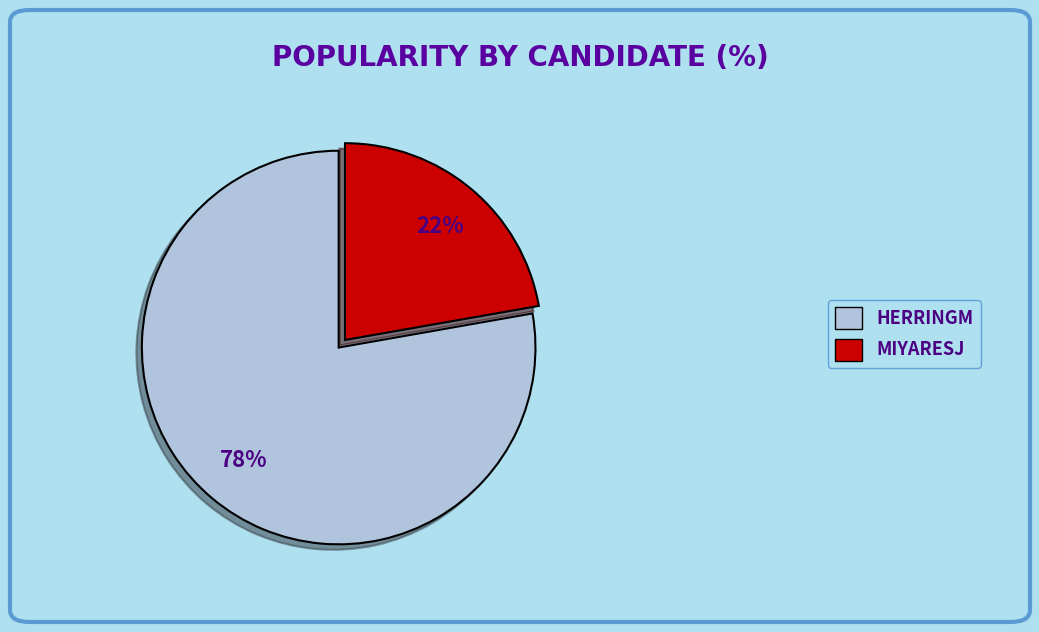

The HERRINGM slice represents 84% of the pie. True or false?

False